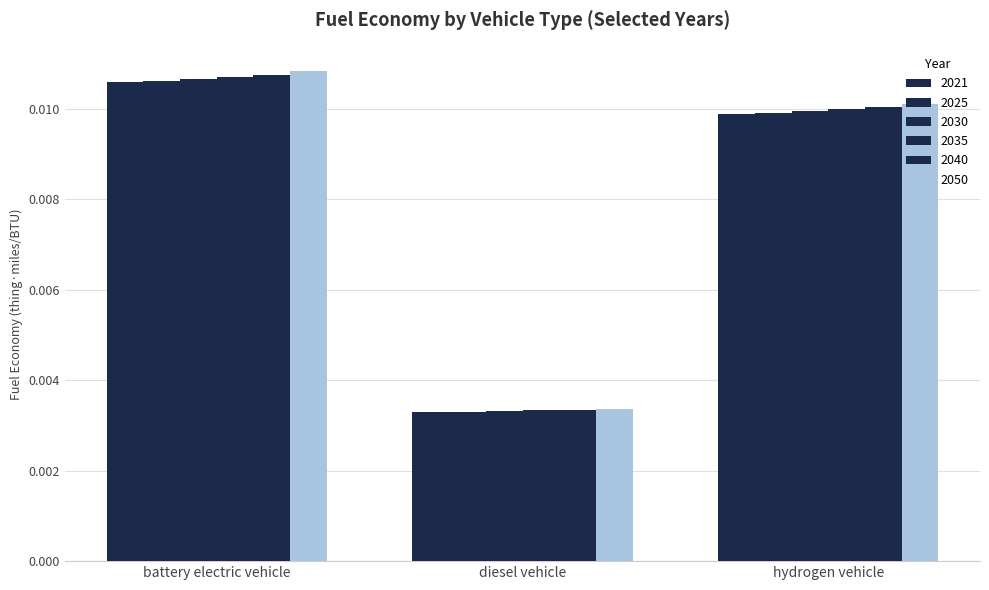

The 2050 series shows 0.0 at diesel vehicle. True or false?

False